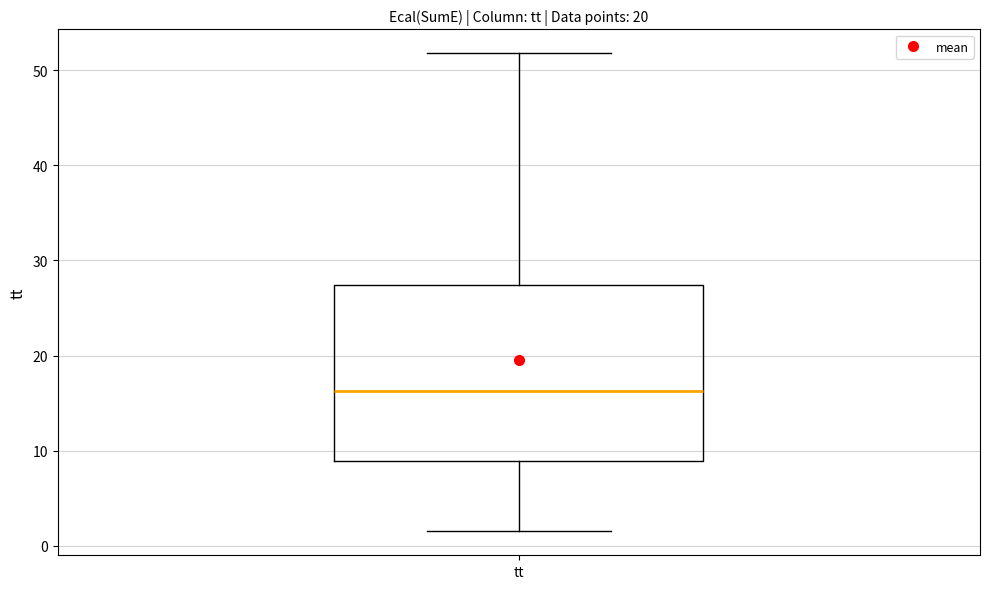

Where does the upper whisker of the box for tt end on the y-axis? The values are not printed on the chart, so give them approximately, as read against the axis.

52